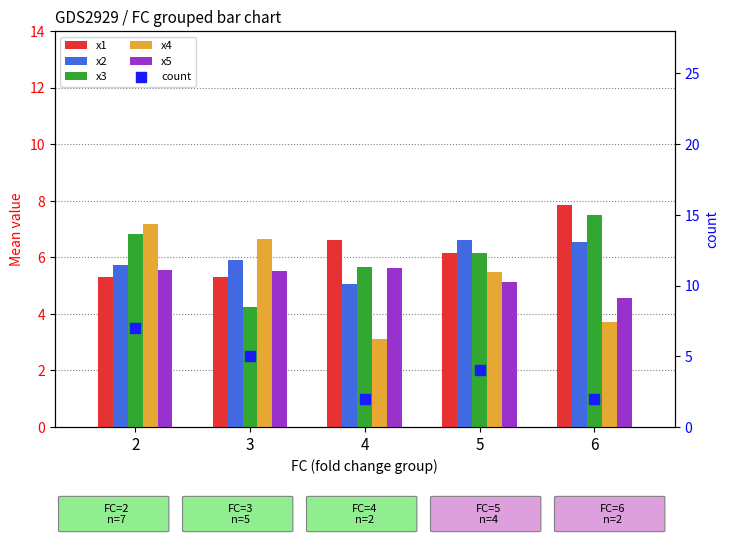

At how many categories does at least one series exceed 6?

5